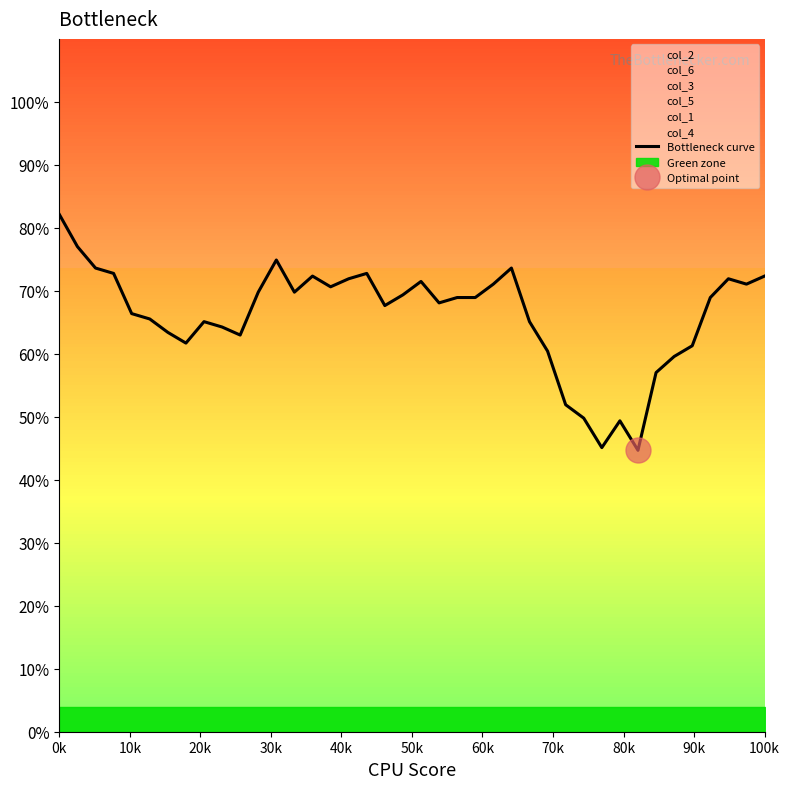

What is the highest value of the Bottleneck curve series?

82.1